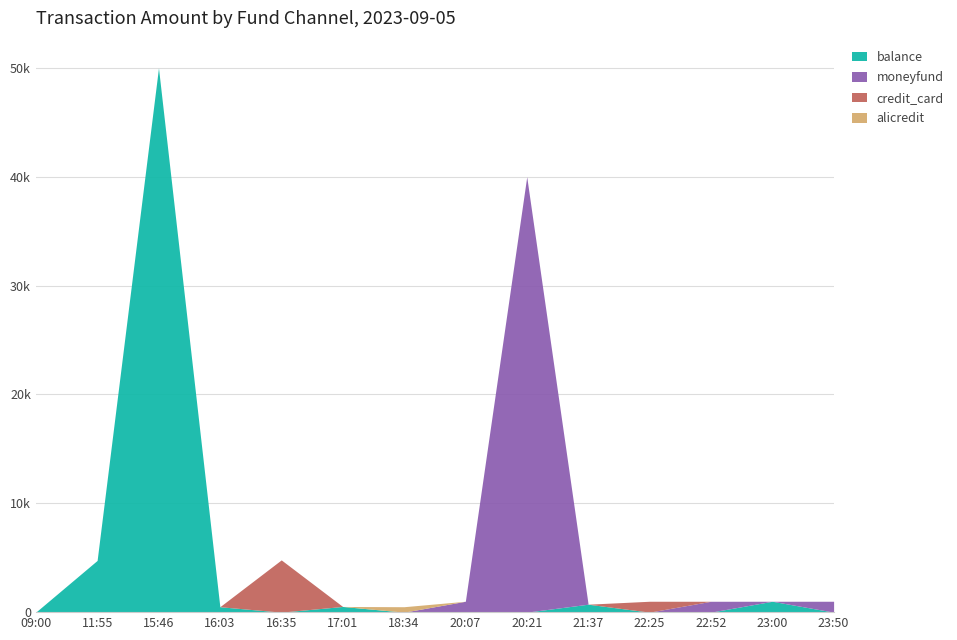

Where is the first local maximum for moneyfund?

20:21